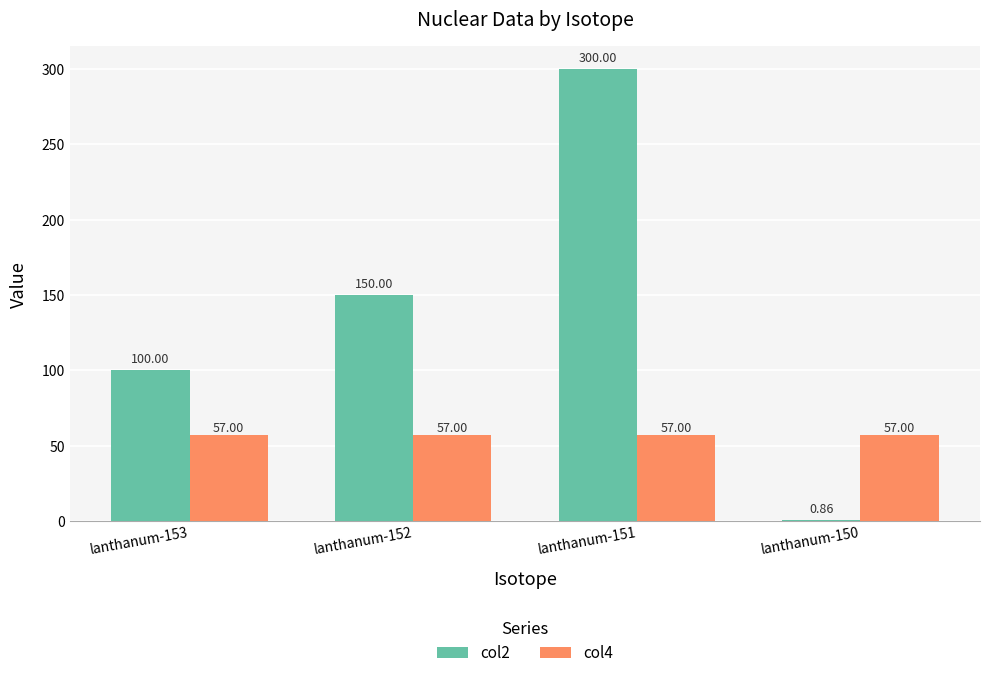

At which label is col2 closest to 150?

lanthanum-152